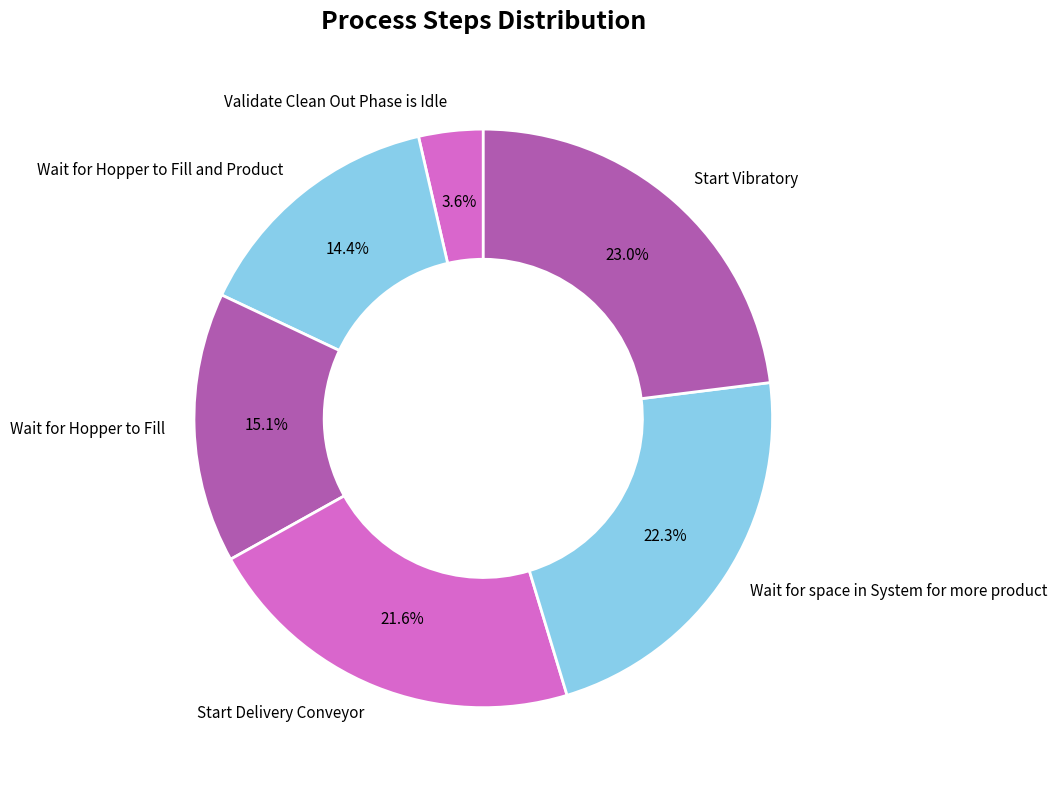

How many segments does this pie chart have?

6